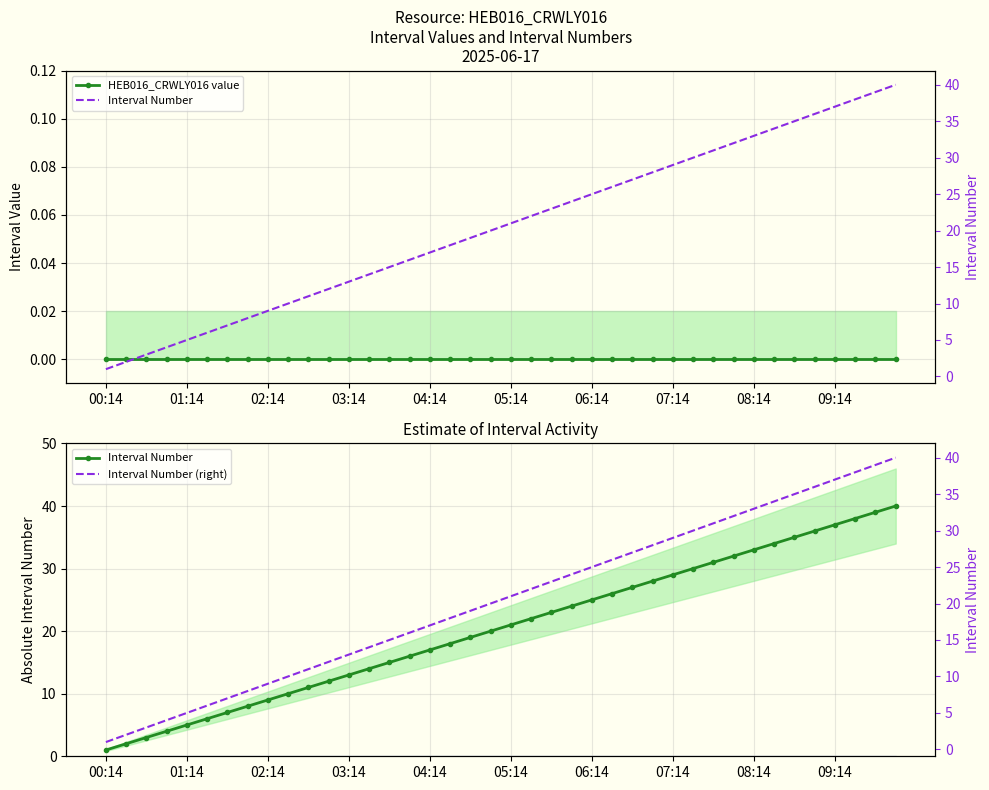

How many values in the Interval Number (right) series exceed 21?

19